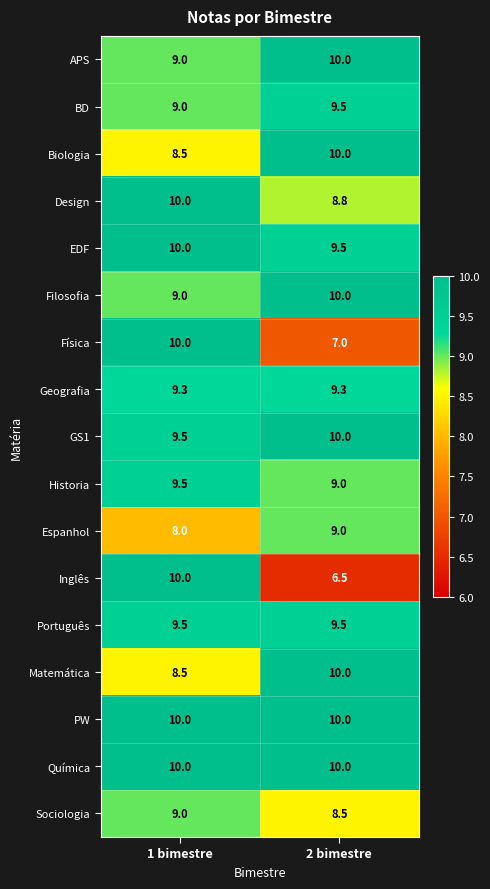

What is the lowest value of the Historia series?

9.0